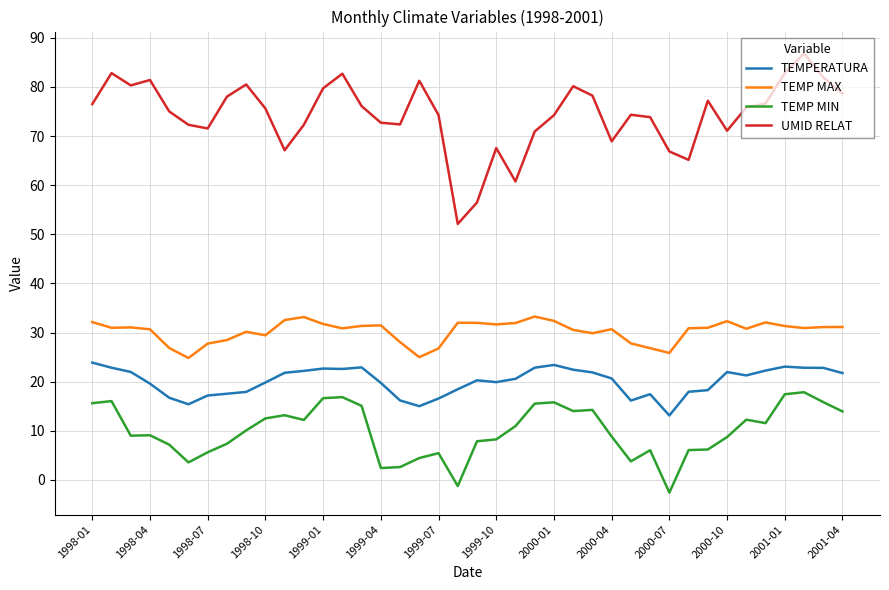

What is the minimum value for TEMPERATURA?

13.1